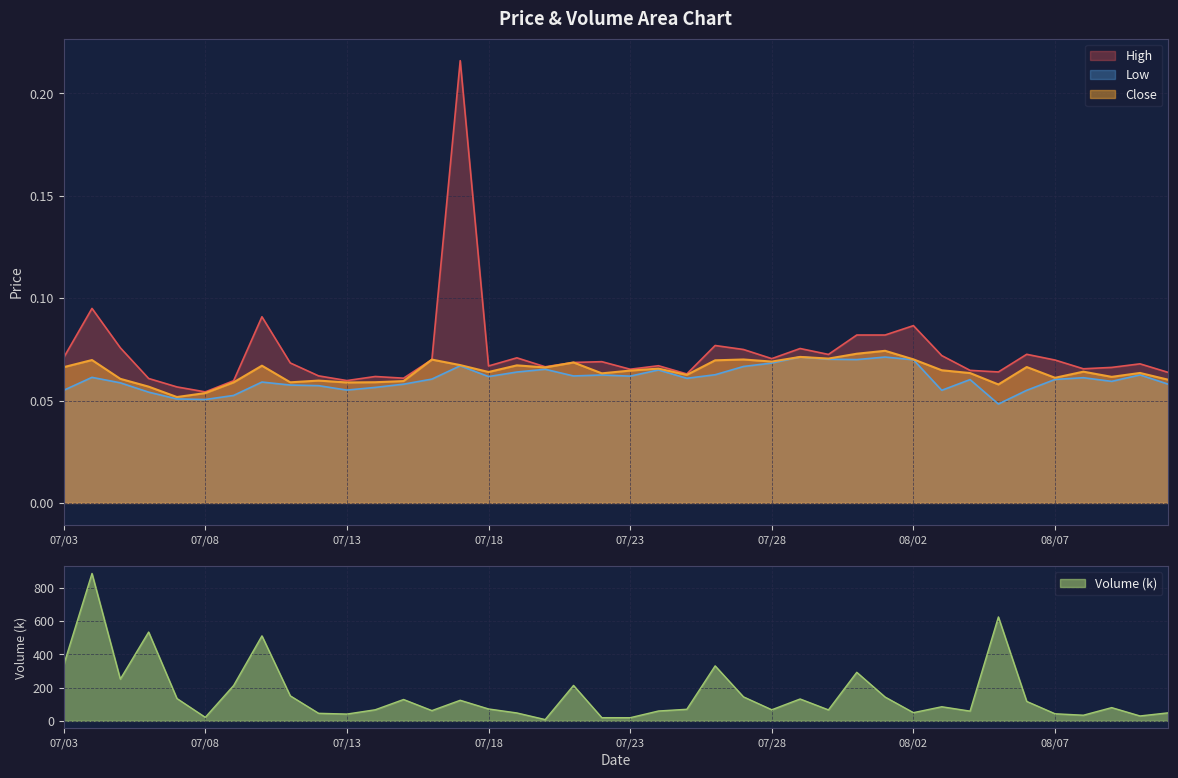

How many interior local peaks does the Close series have?

13